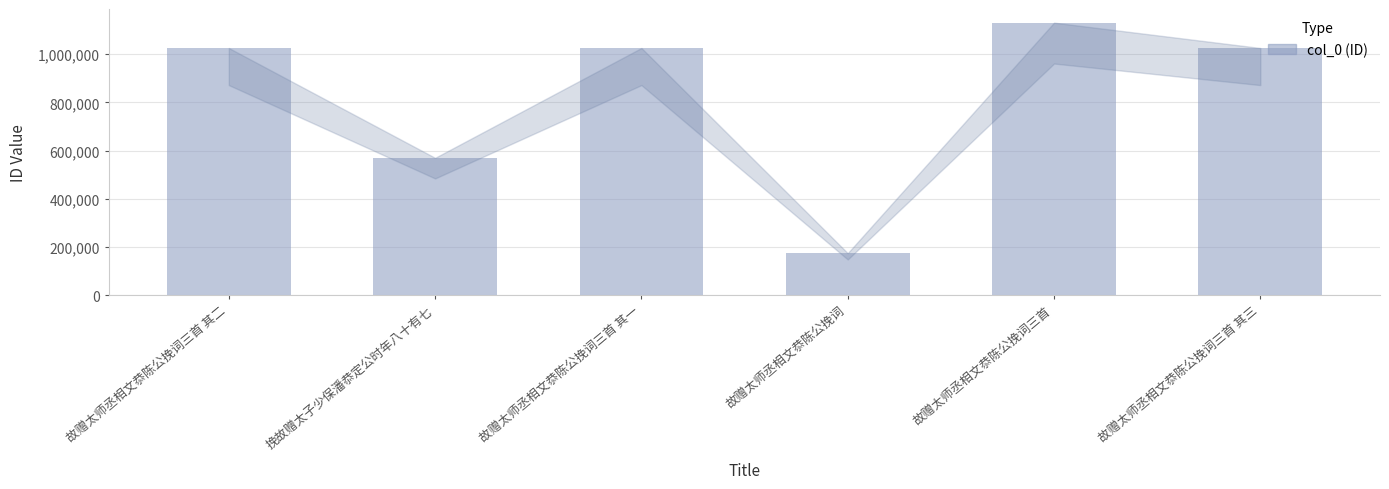

What is the label of the 5th bar from the right?

挽故赠太子少保潘恭定公时年八十有七